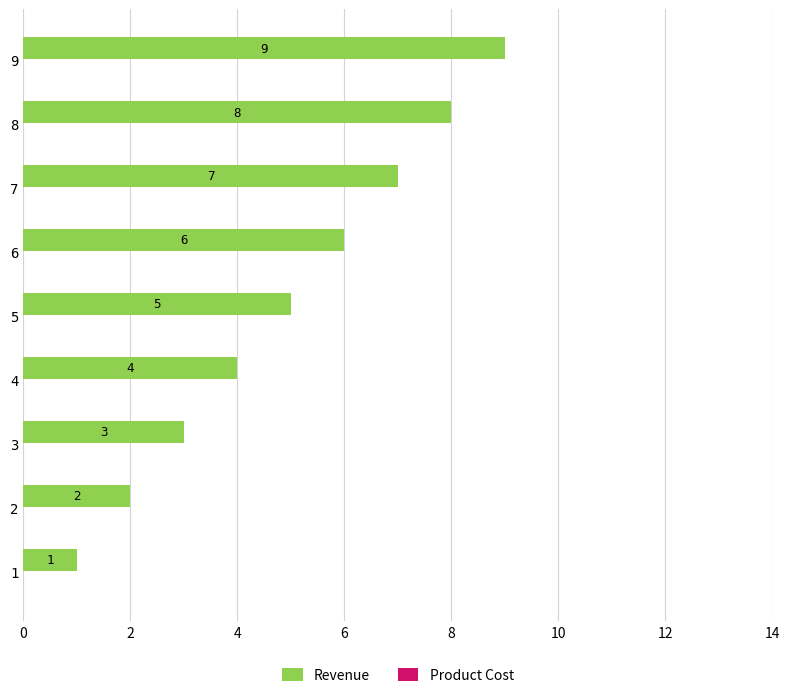

What is the sum of all values?

45